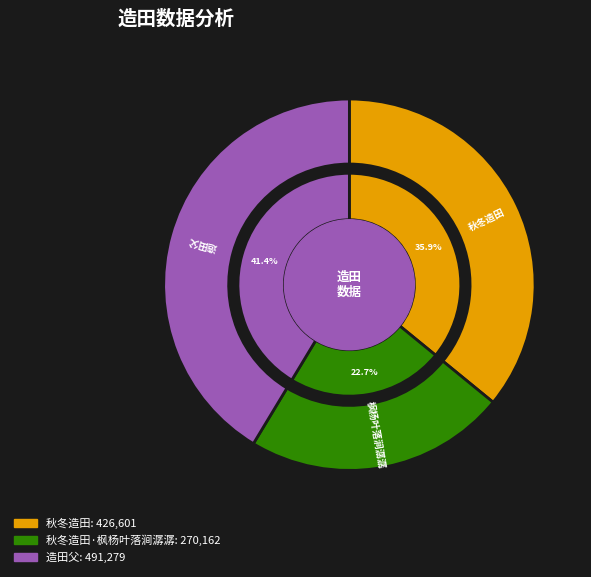

What percentage is the 秋冬造田·枫杨叶落涧潺潺 slice, to the nearest percent?

23%